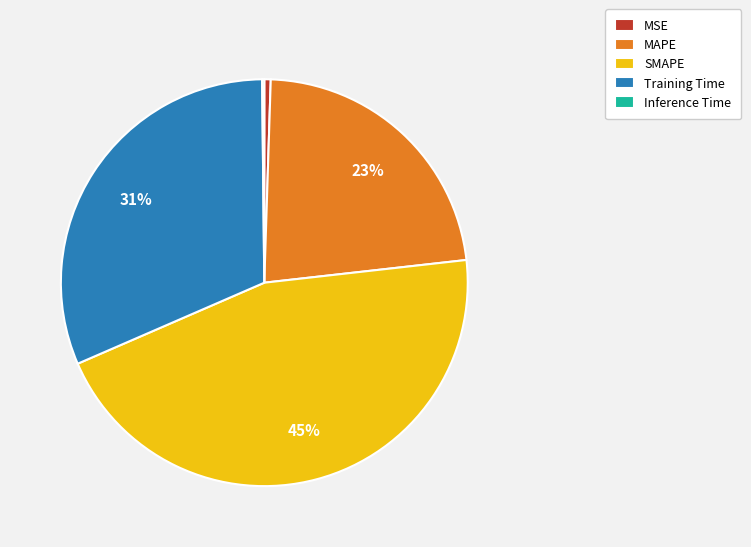

Combined, do SMAPE and Training Time account for over 50%?

Yes